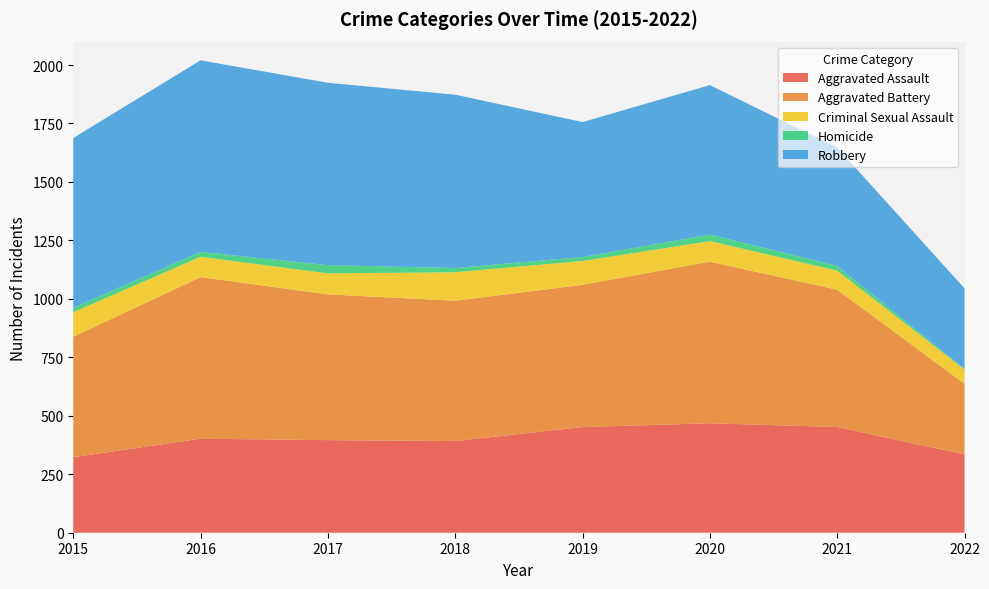

Reading left to right, transcribe all the data shown in this chart.

Aggravated Assault: 323	402	396	392	452	468	452	335
Aggravated Battery: 515	691	623	600	608	691	587	302
Criminal Sexual Assault: 105	87	90	122	102	88	82	61
Homicide: 19	21	35	18	17	28	20	3
Robbery: 726	819	780	741	577	639	506	344